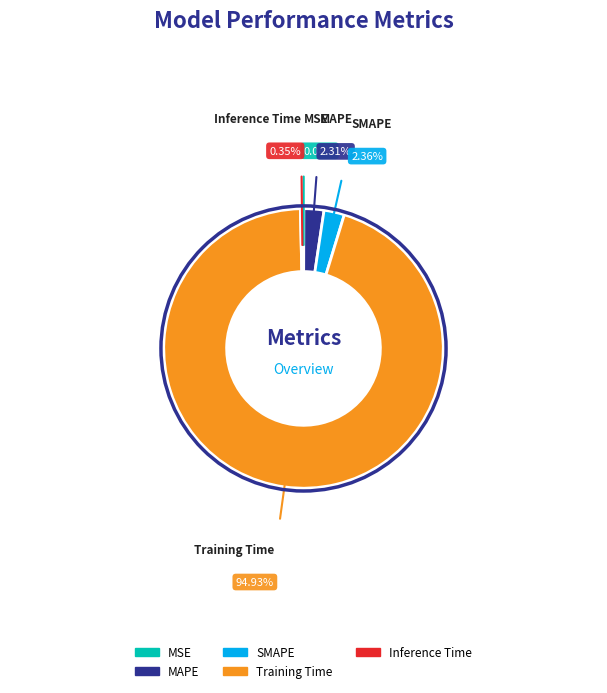

Which has a higher value, Inference Time or SMAPE?

SMAPE